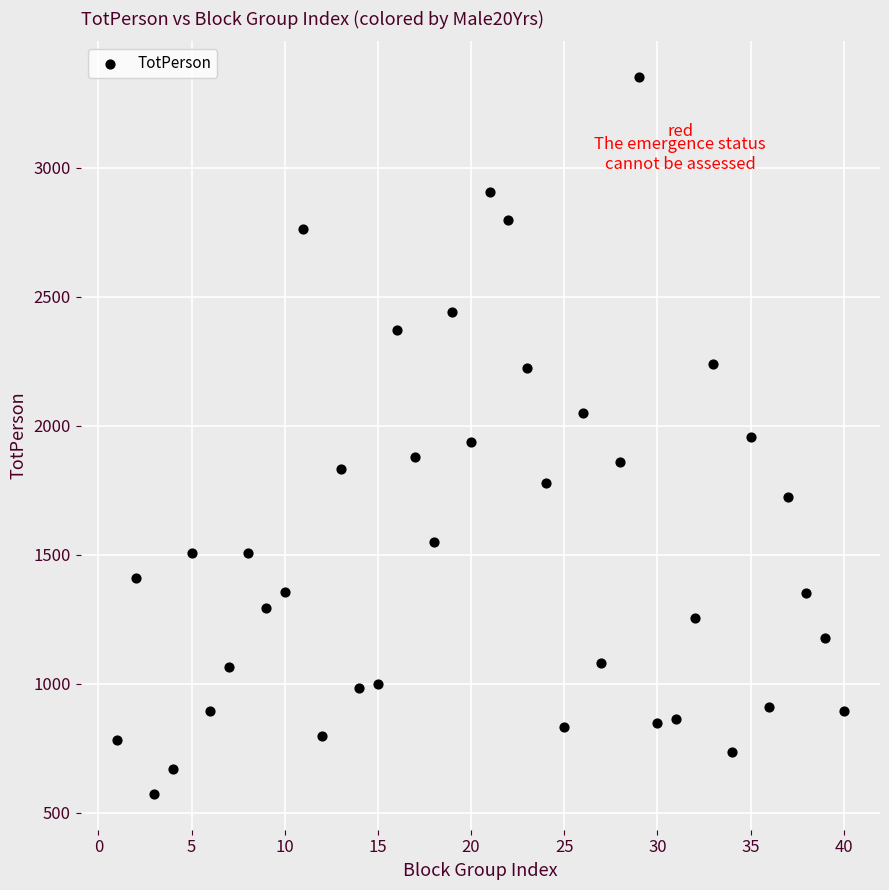

What is the range of X values (max minus min)?

39